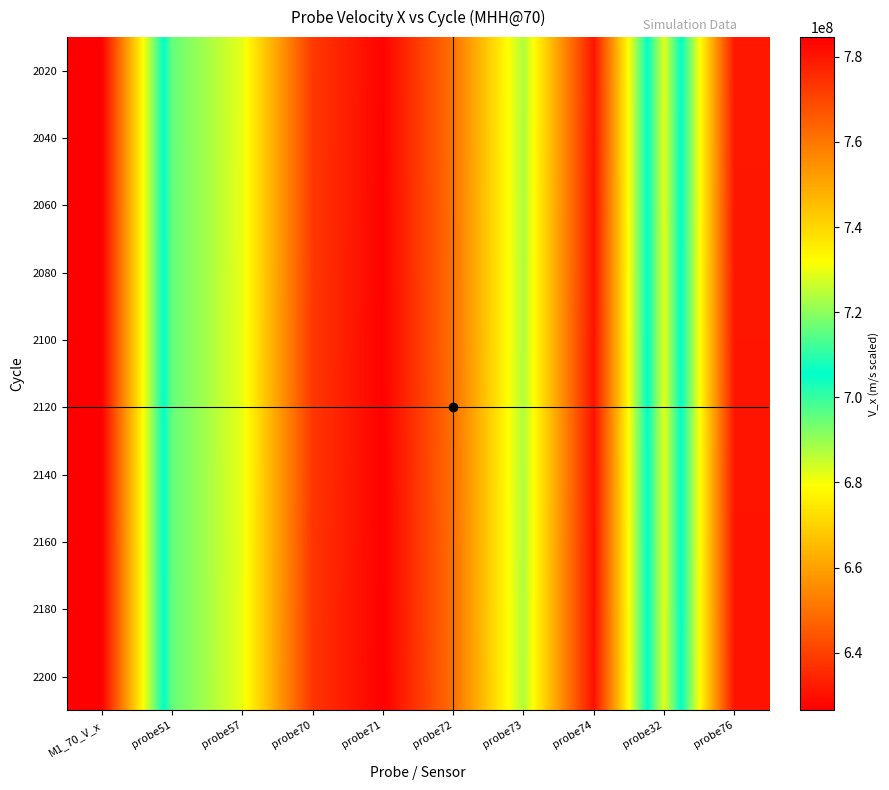

Rank the series at probe51 from lowest to highest value.

2020, 2040, 2060, 2080, 2100, 2120, 2140, 2160, 2180, 2200